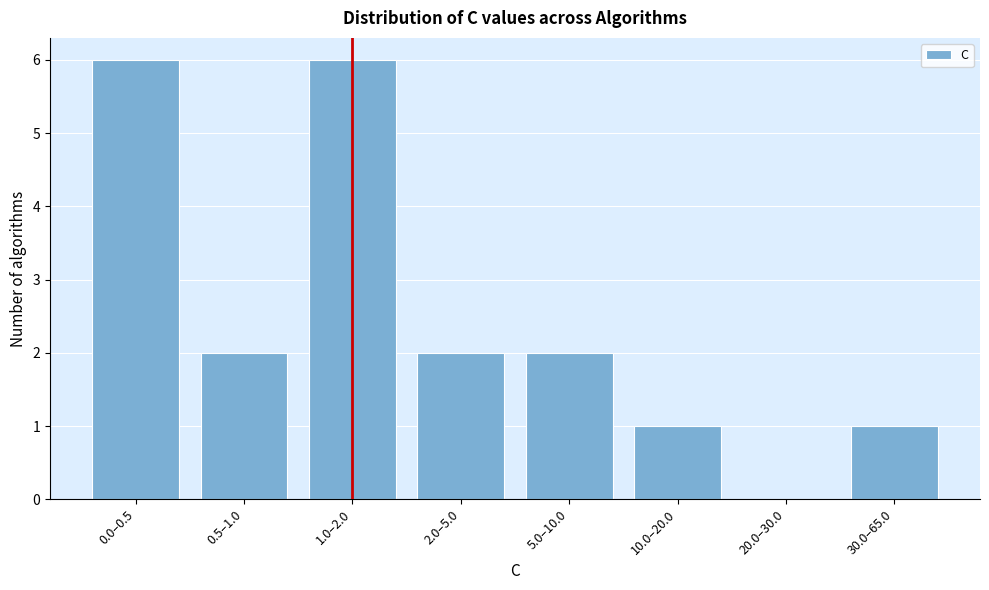

Reading left to right, extract all data points from this chart.

0.0–0.5=6	0.5–1.0=2	1.0–2.0=6	2.0–5.0=2	5.0–10.0=2	10.0–20.0=1	20.0–30.0=0	30.0–65.0=1